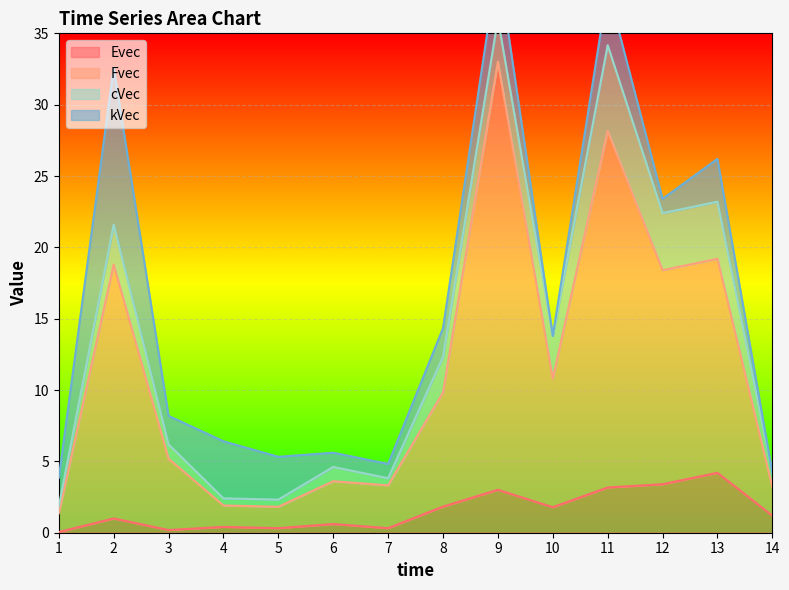

Count the number of categories in the chart.

14